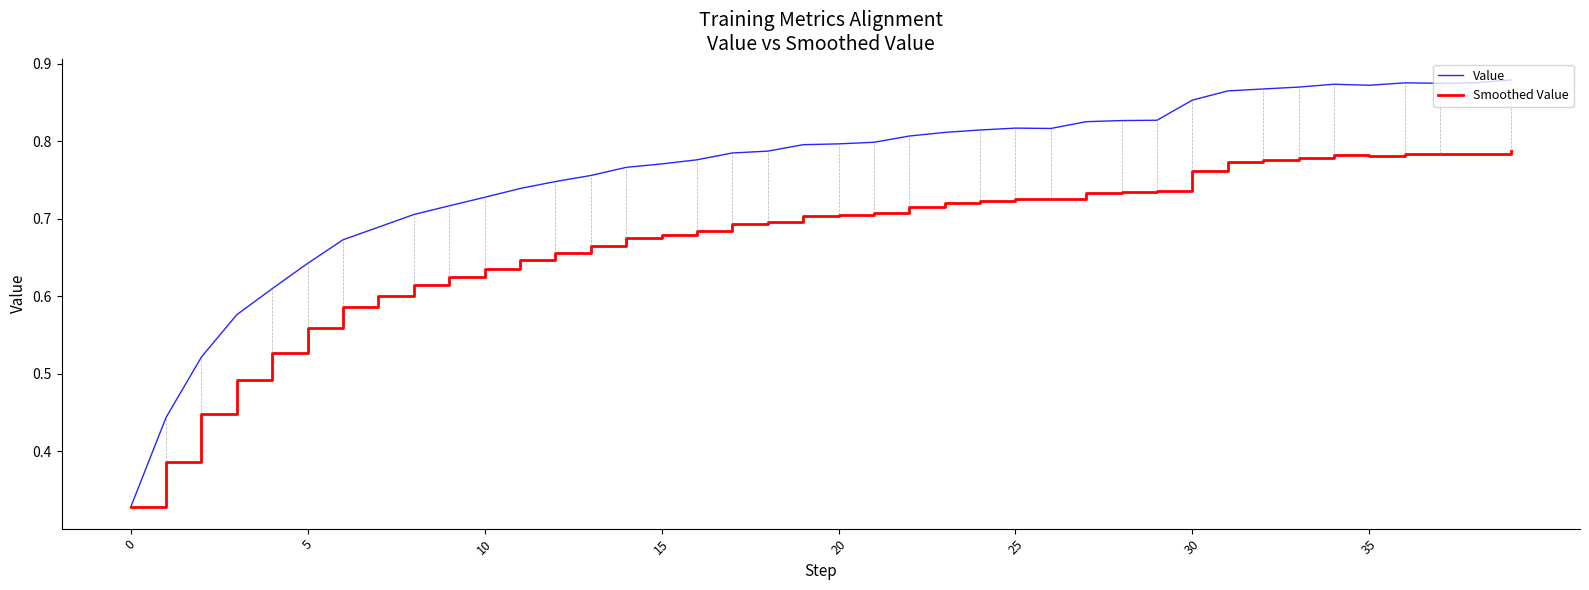

How many lines are shown in the chart?

2